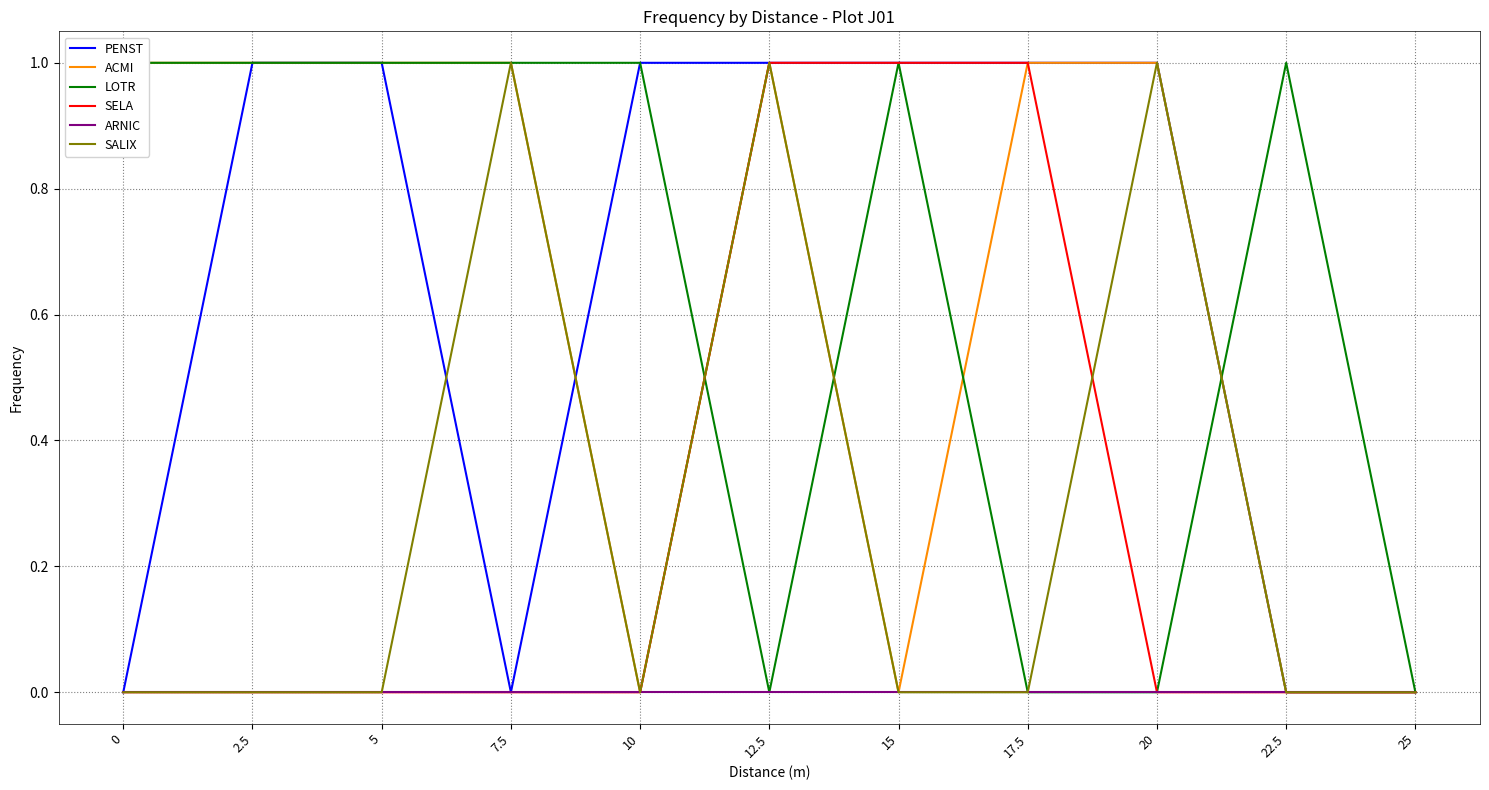

What is the highest value of the SALIX series?

1